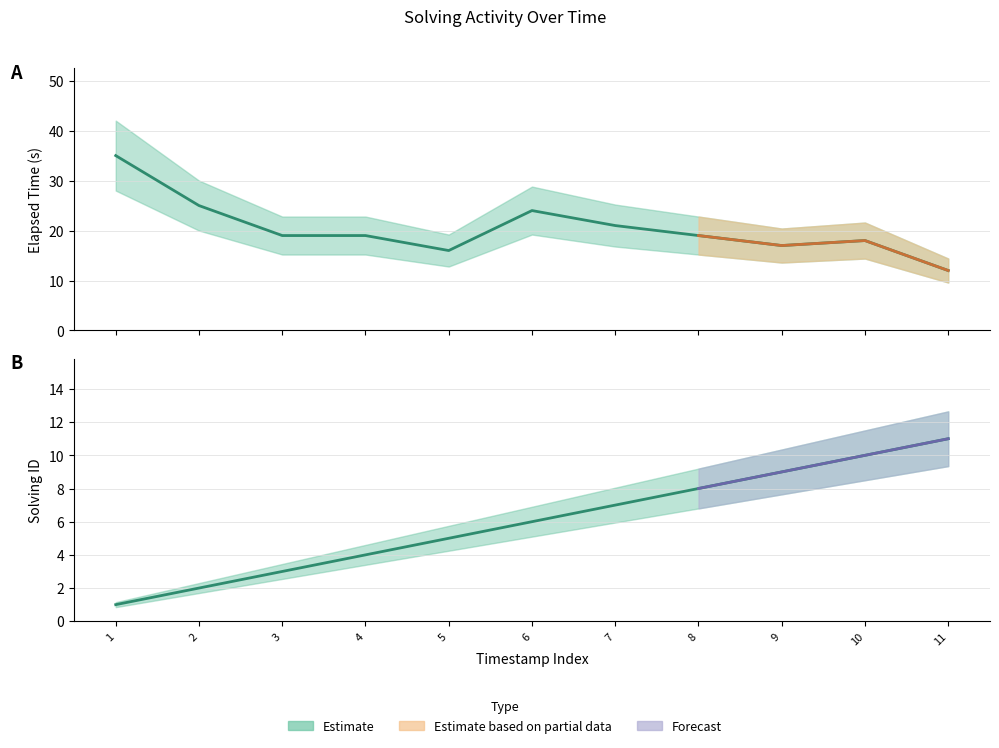

Which series changed the most between 1 and 10?

elapsed_time